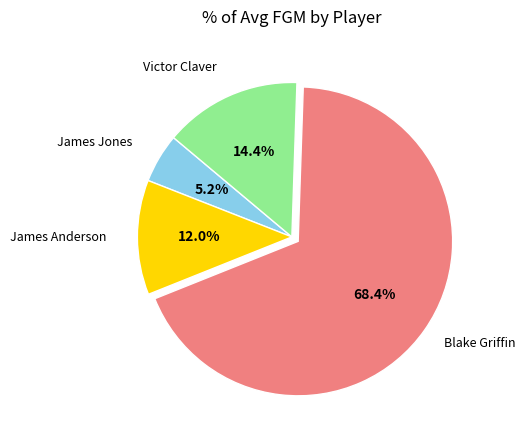

Is it true that Blake Griffin is 68% of the pie?

True